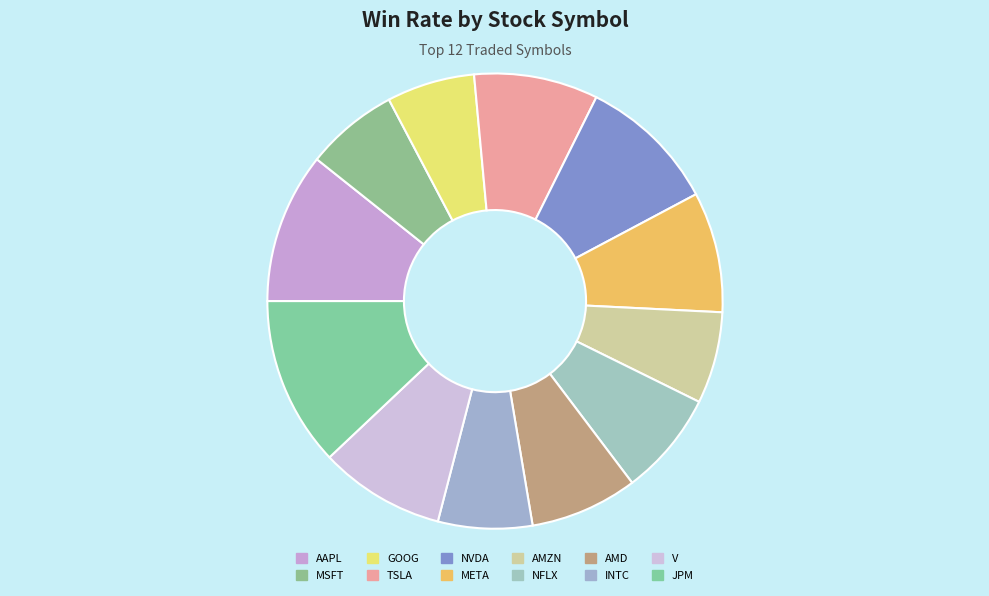

How many slices are in this pie chart?

12